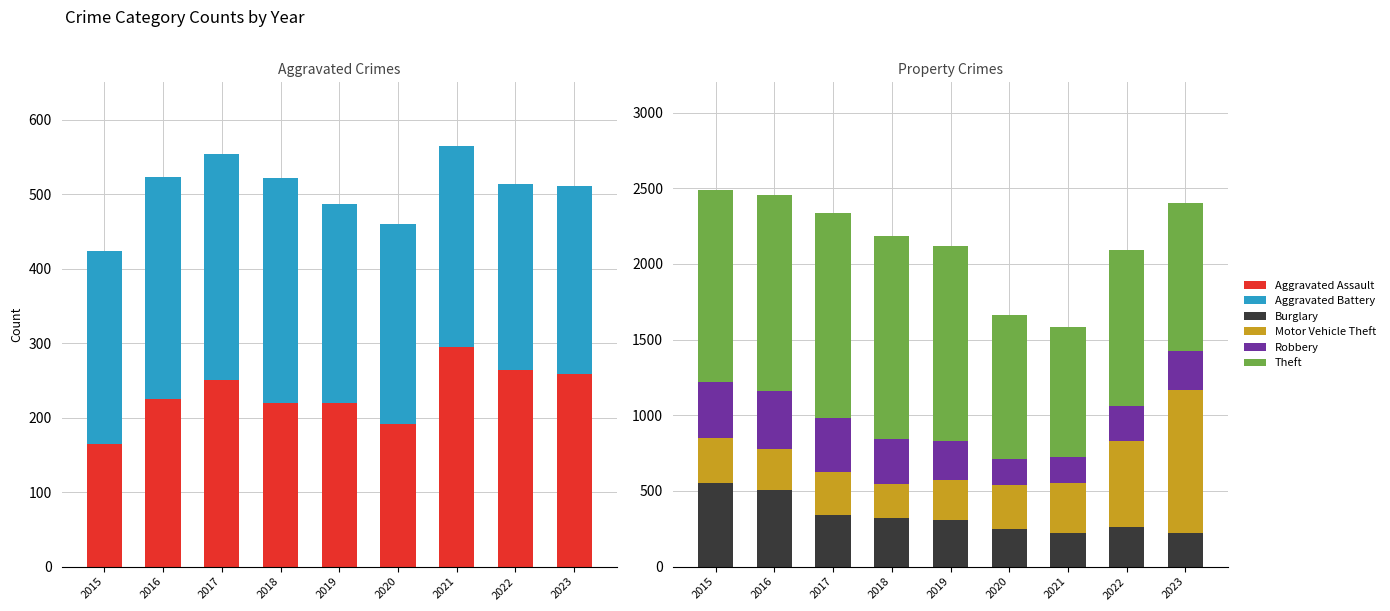

What is the value of the Robbery bar at the 8th from the left?

227